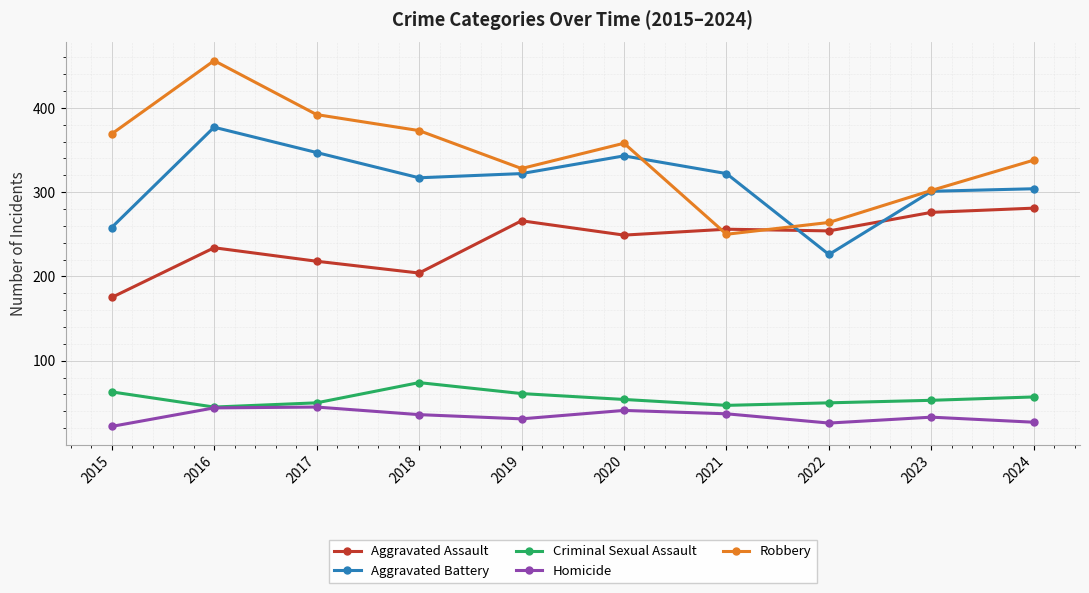

At how many categories does at least one series exceed 397?

1